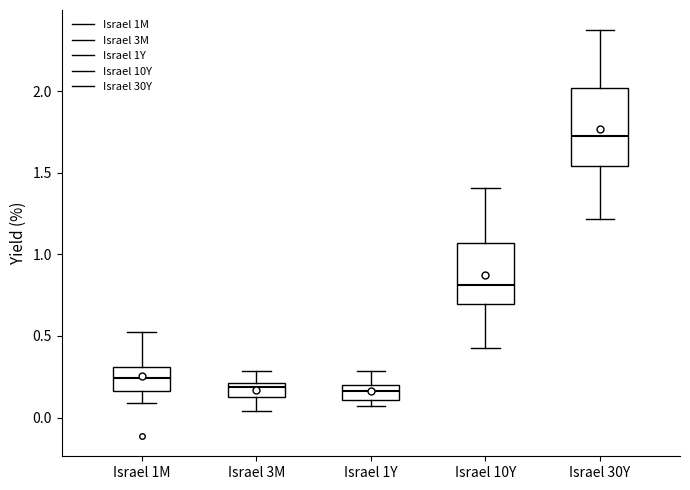

Which box is the tallest, from its lower edge to its upper edge?

Israel 30Y